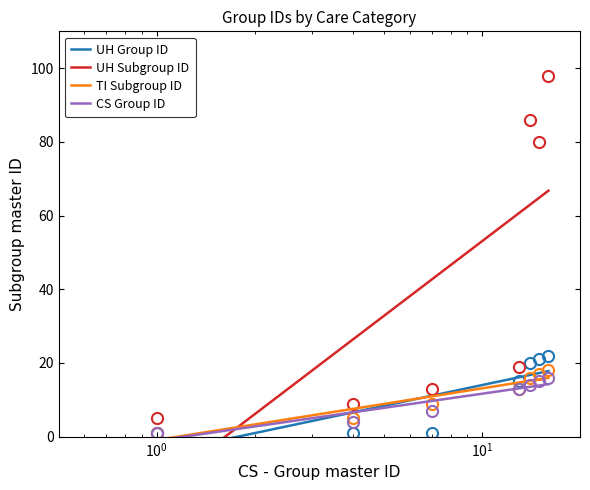

How many lines are shown in the chart?

4